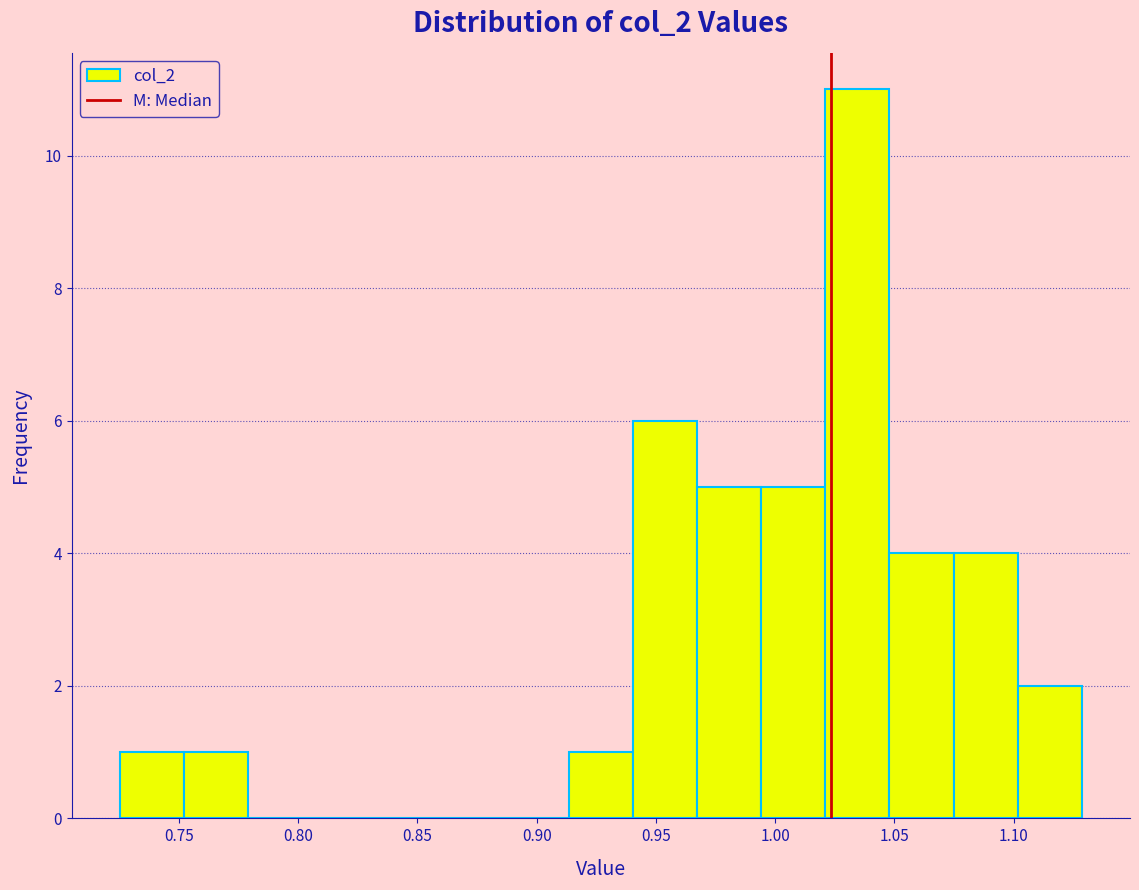

Reading left to right, list every bar in this chart as the range it spans on the x-axis followed by its height. Neither the bar edges nor the heights are printed on the chart, so give them approximately, as read against the axes.

0.725 to 0.750: 1
0.750 to 0.780: 1
0.780 to 0.805: 0
0.805 to 0.835: 0
0.835 to 0.860: 0
0.860 to 0.885: 0
0.885 to 0.915: 0
0.915 to 0.940: 1
0.940 to 0.965: 6
0.965 to 0.995: 5
0.995 to 1.020: 5
1.020 to 1.050: 11
1.050 to 1.075: 4
1.075 to 1.100: 4
1.100 to 1.130: 2